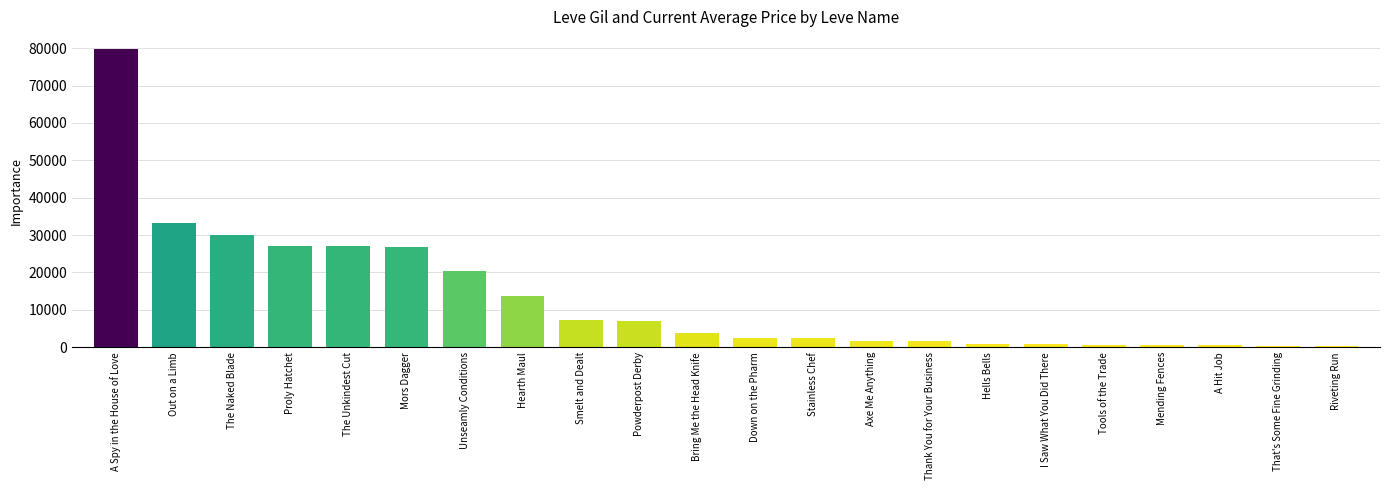

What is the change in value from Mending Fences to That's Some Fine Grinding?

-237.8